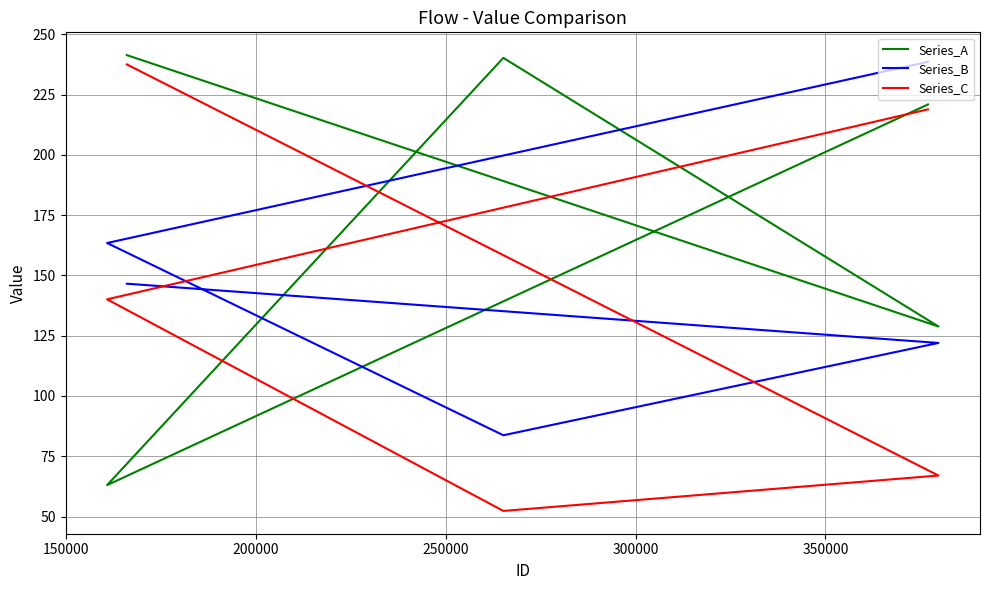

What are all the series names shown in the legend?

Series_A, Series_B, Series_C